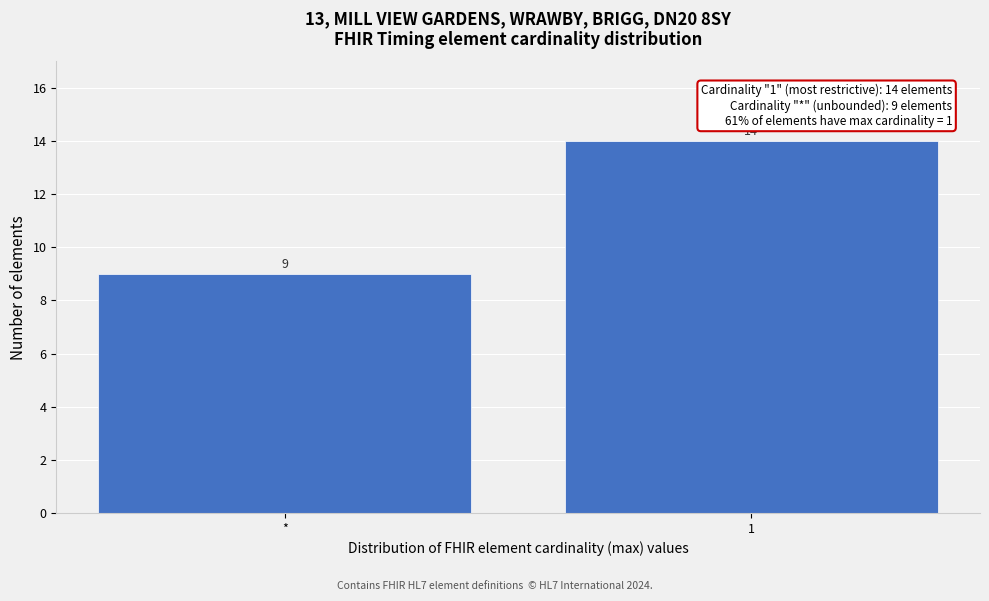

Reading right to left, transcribe all the data shown in this chart.

1=14	*=9